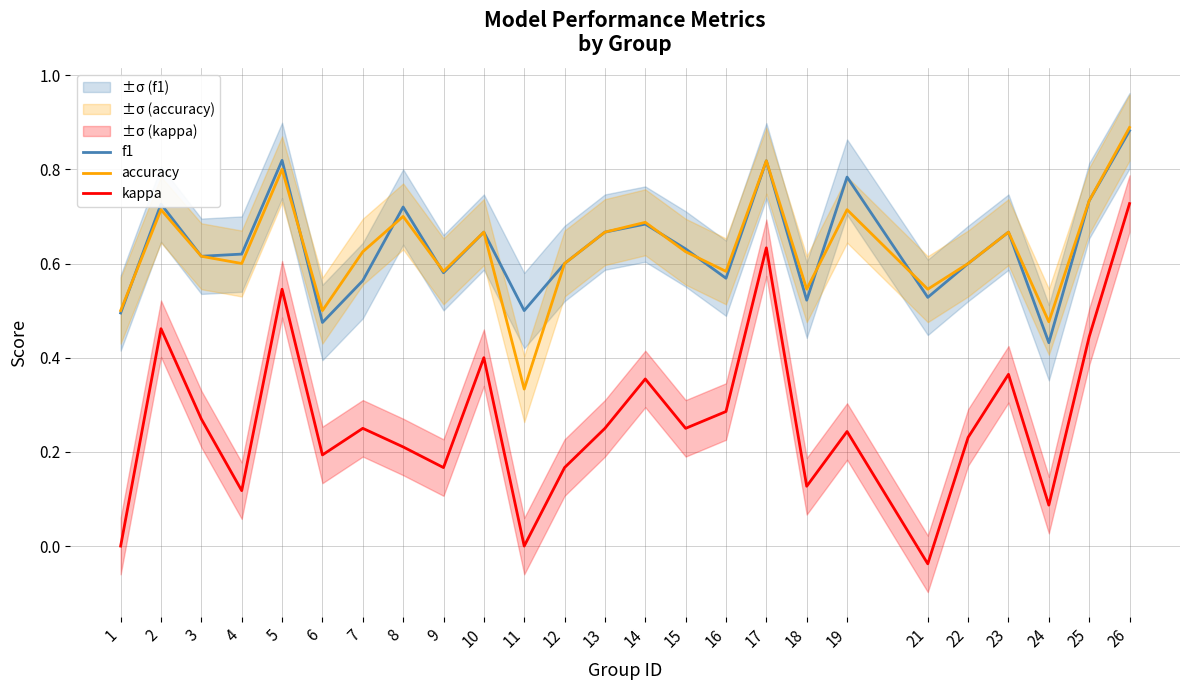

What is the difference between the maximum and minimum values in the f1 series?

0.5